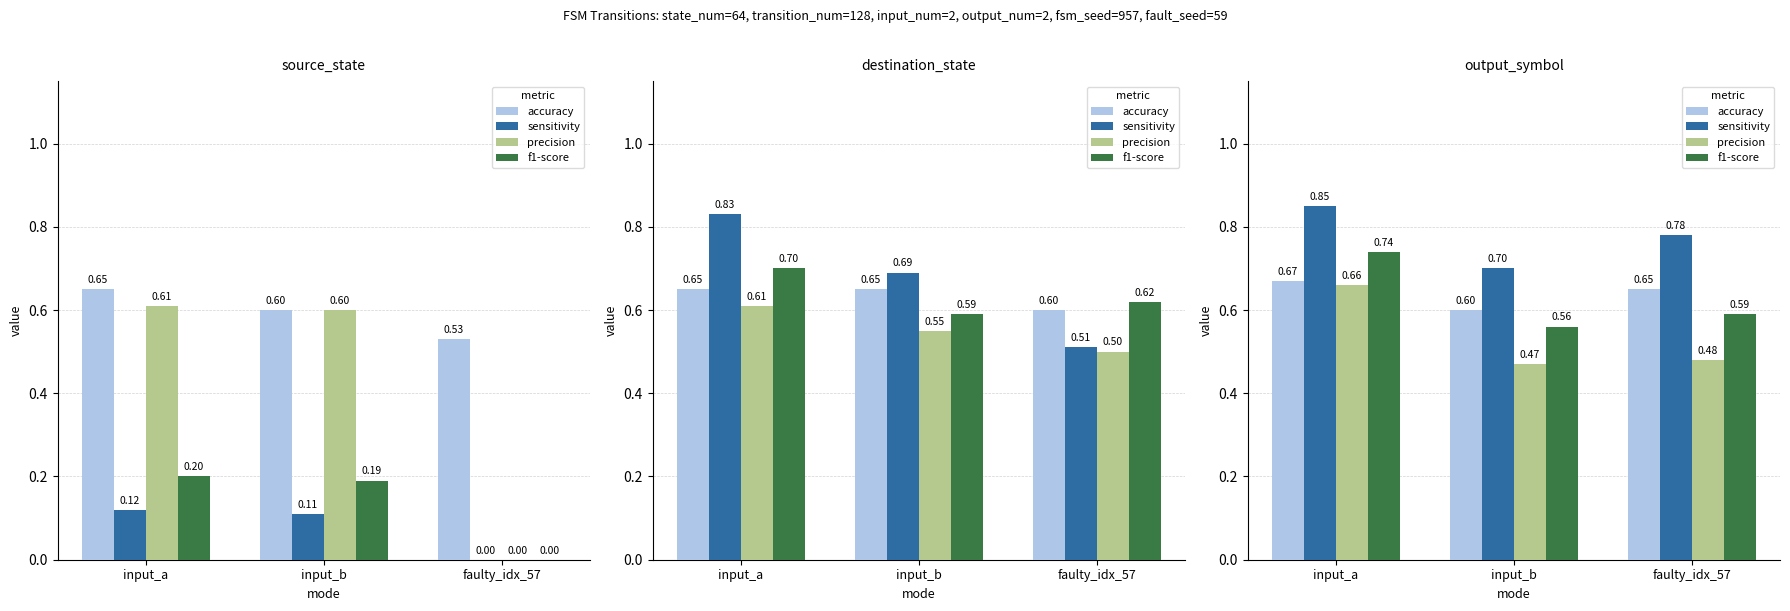

Between input_b and faulty_idx_57, which is larger?

faulty_idx_57